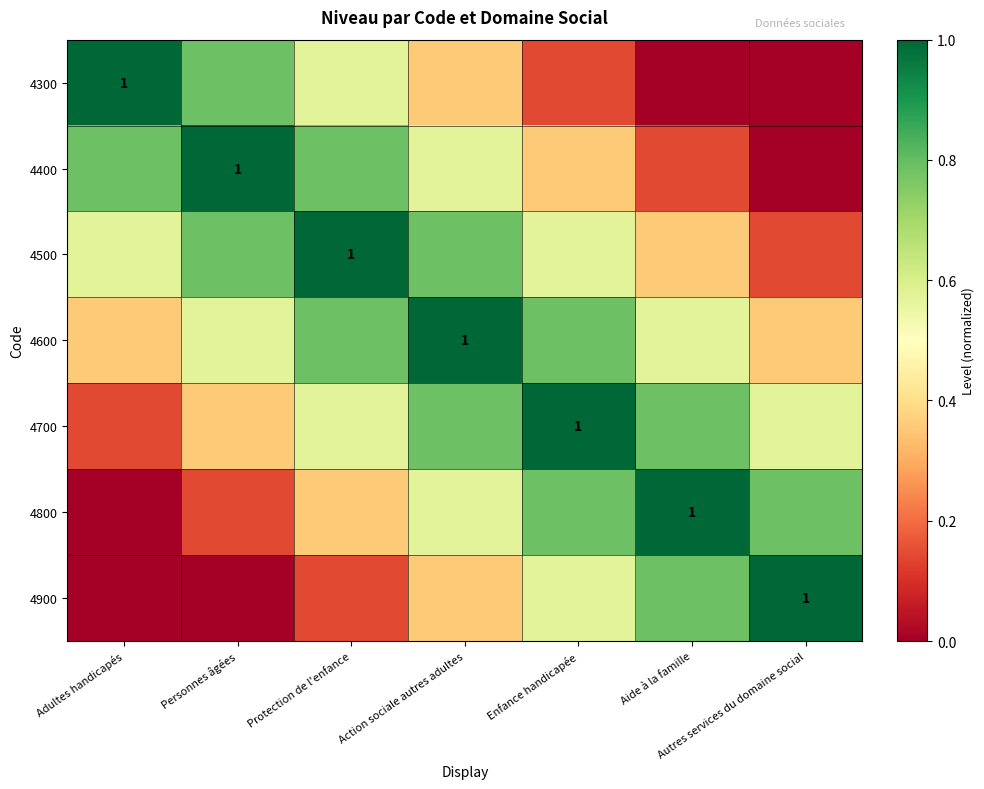

Which series has the largest total across all categories?

4600